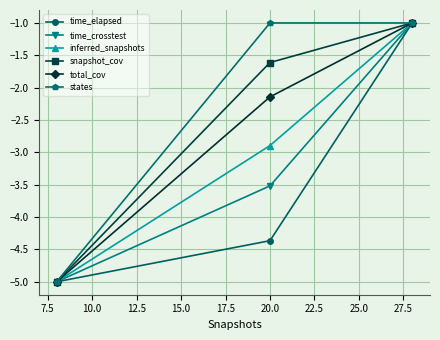

List the series in order of their overall mean, lowest first.

time_elapsed, time_crosstest, inferred_snapshots, total_cov, snapshot_cov, states